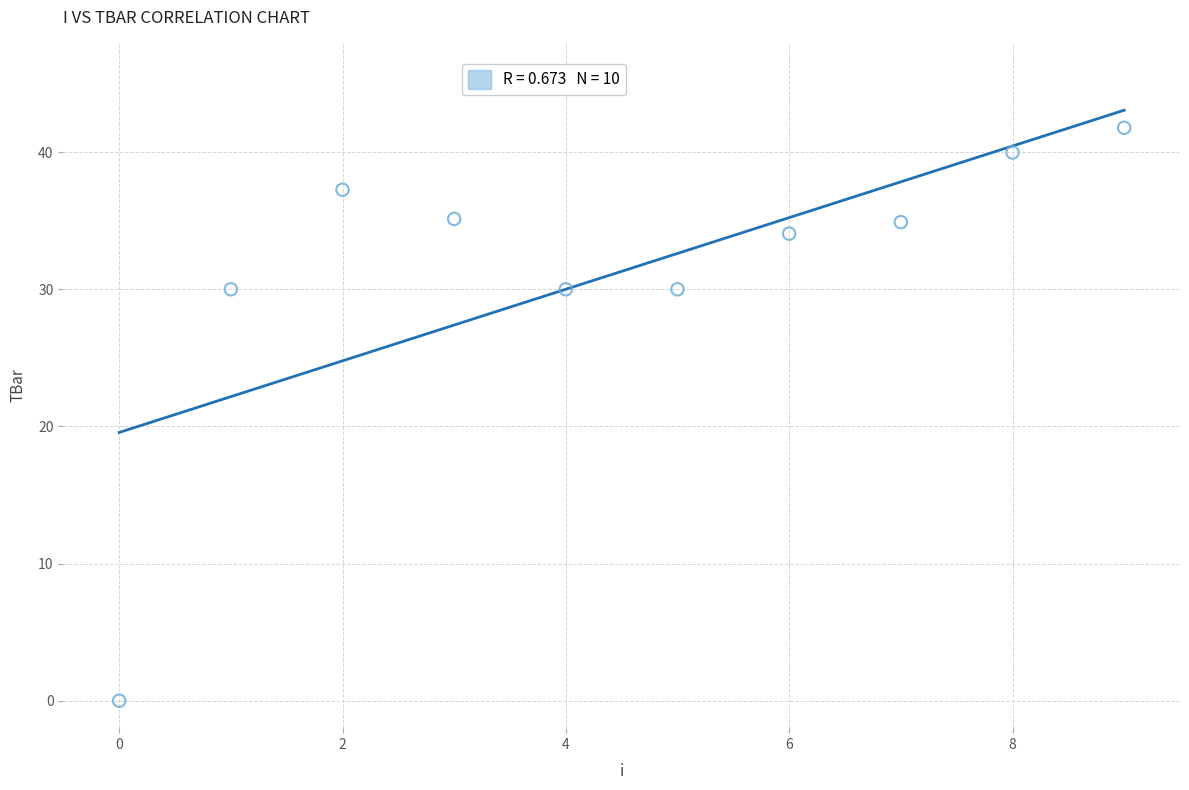

What is the range of Y values (max minus min)?

41.8